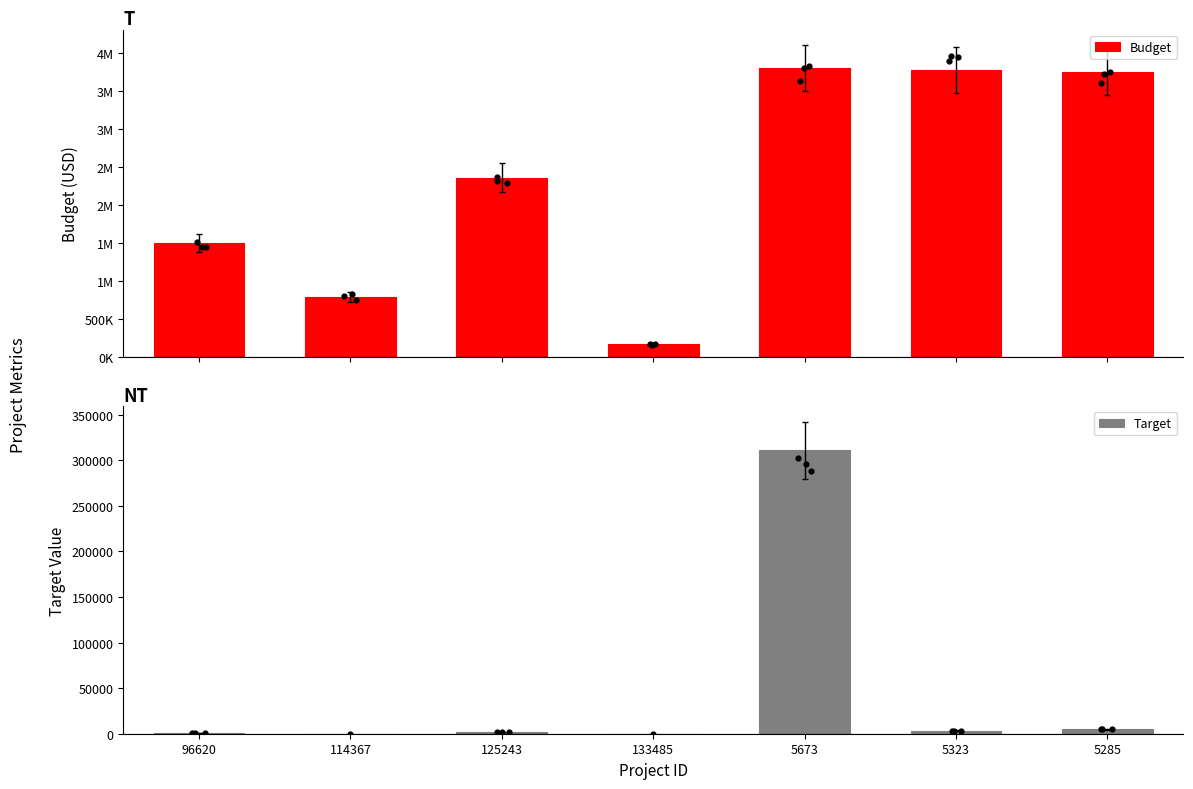

Which series contains the lowest Y value?

Target